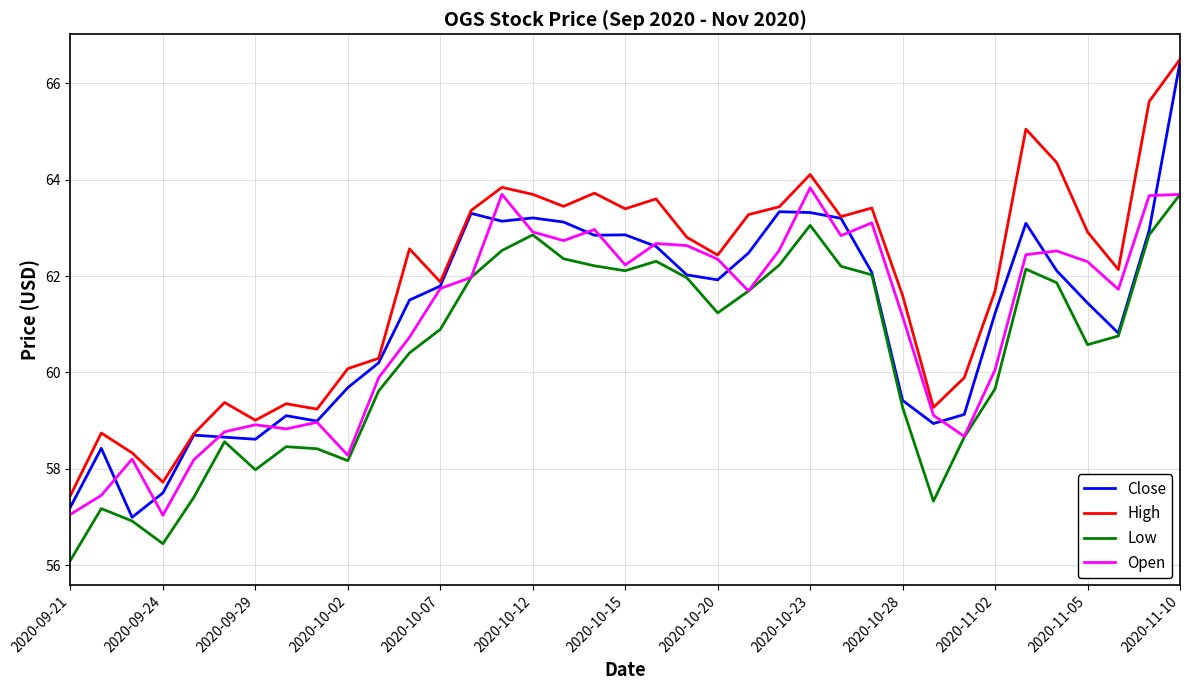

At how many categories does at least one series exceed 58?

35